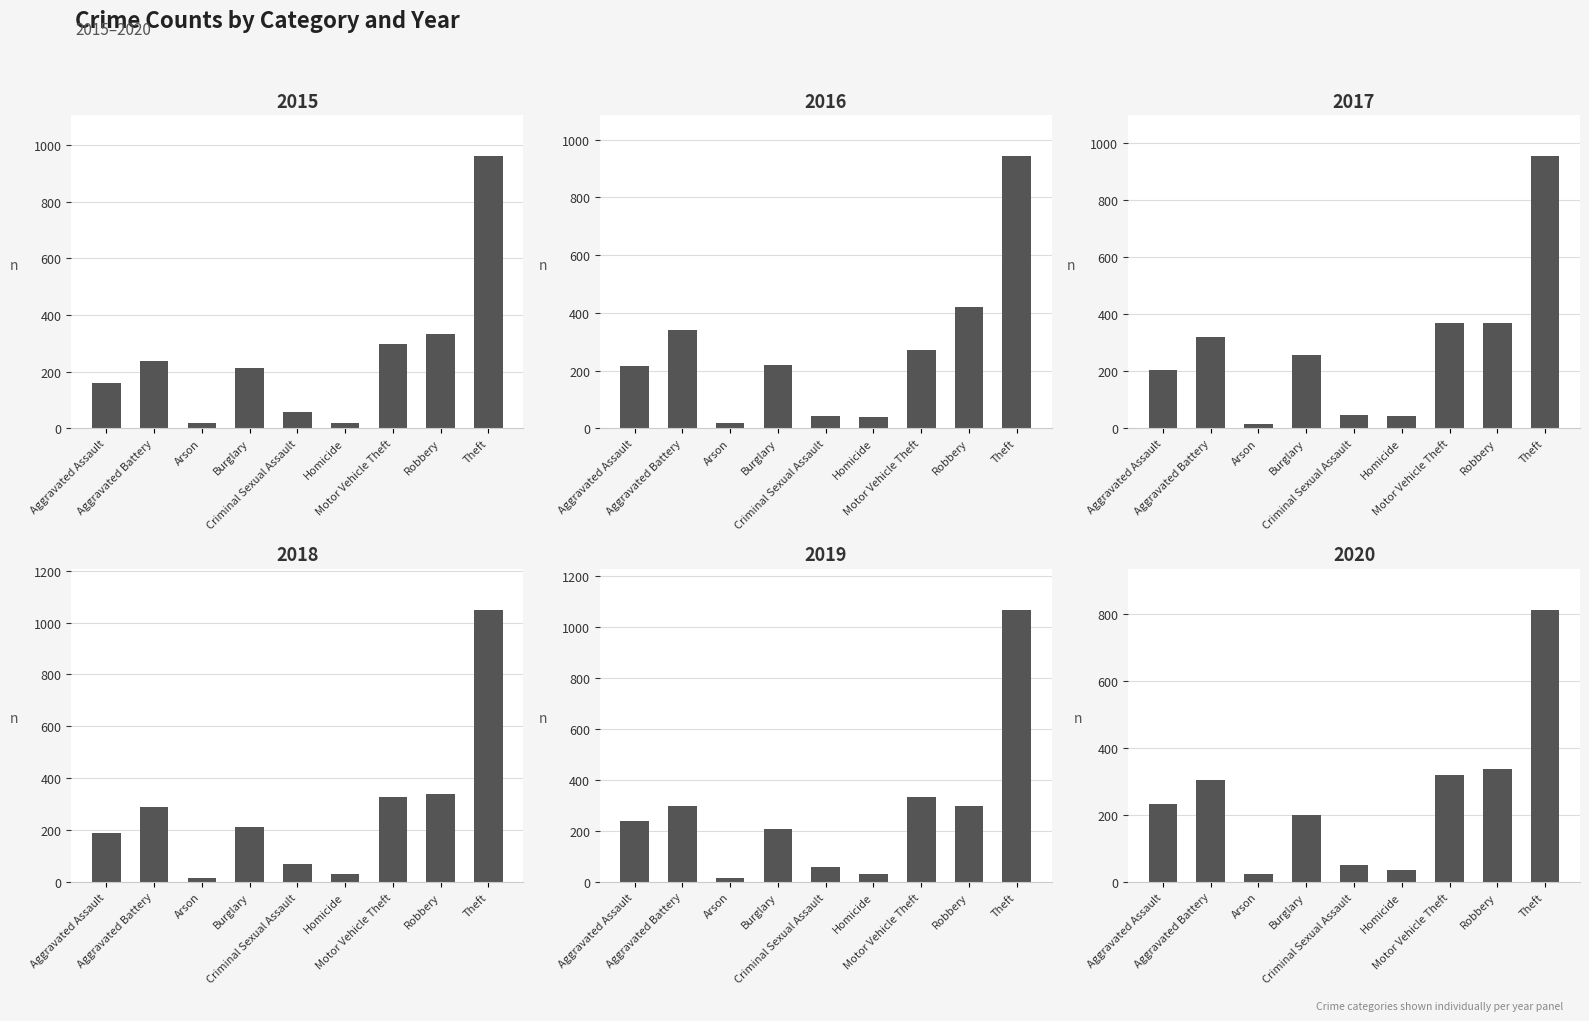

List the labels in order of 2016 value, smallest first.

Arson, Homicide, Criminal Sexual Assault, Aggravated Assault, Burglary, Motor Vehicle Theft, Aggravated Battery, Robbery, Theft